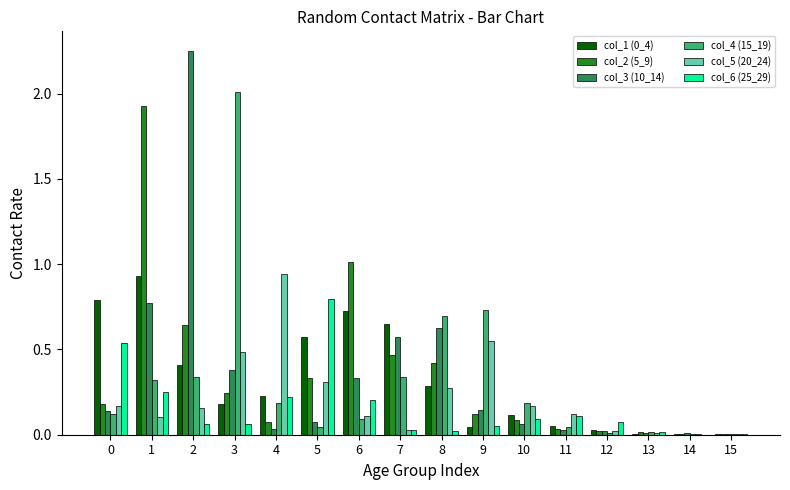

Is the value of col_1 (0_4) at 15 greater than the value of col_3 (10_14) at 9?

No